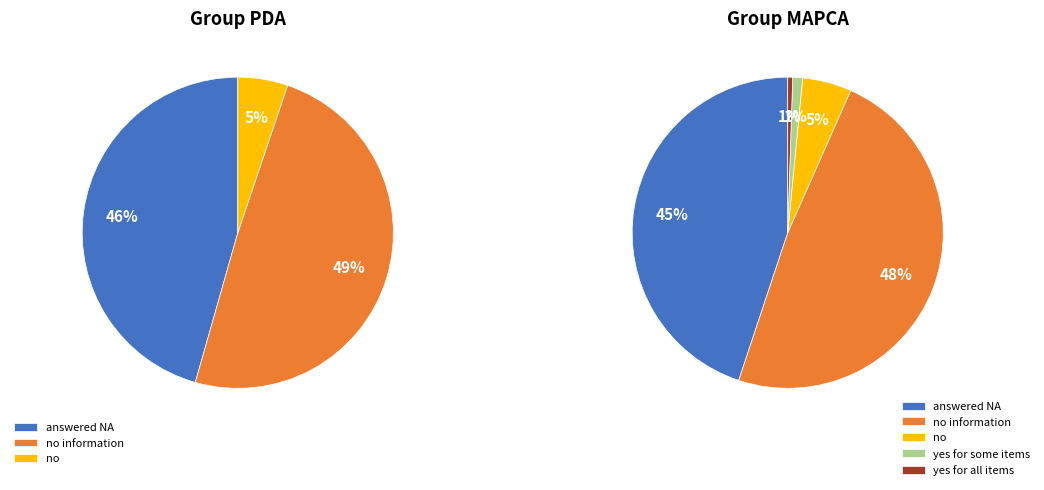

Rank the categories by value from highest to lowest.

no information, answered NA, no, yes for some items, yes for all items